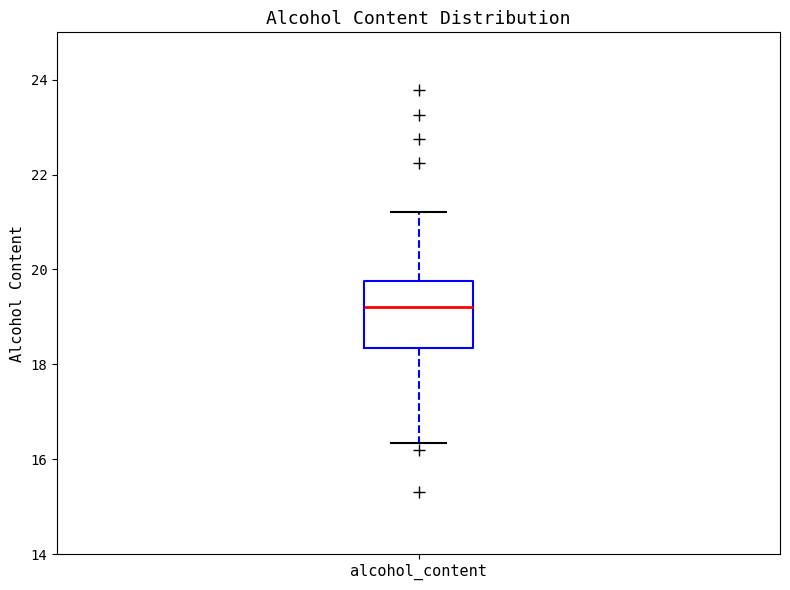

Transcribe this box plot: give where the median line is, the range the box spans, and where the two whiskers end, as read against the y-axis. The values are not printed on the chart, so give them approximately, as read against the axis.

median 19.2, box 18.4 to 19.8, whiskers 16.4 to 21.2